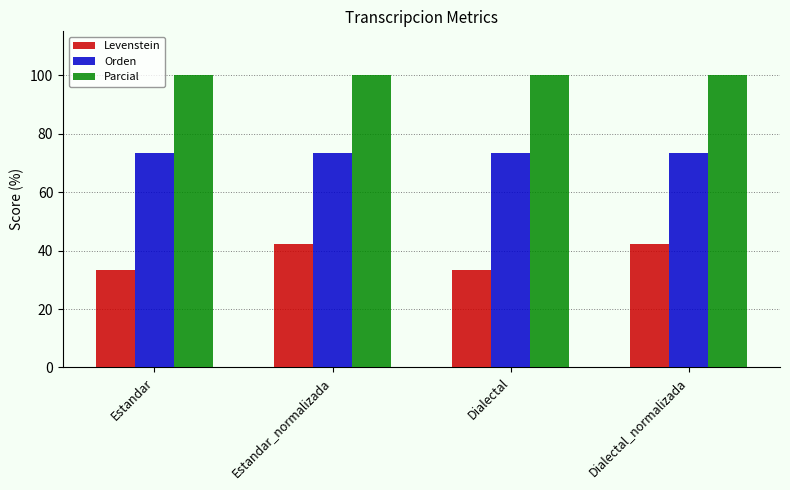

How many categories are shown in the chart?

4